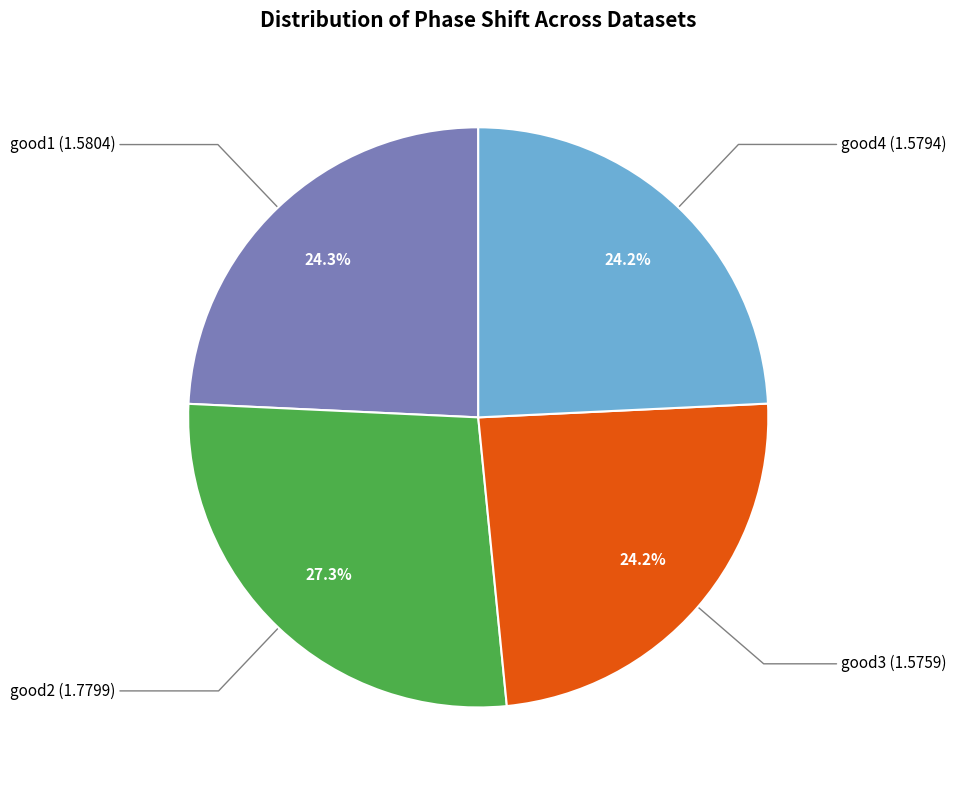

How many slices are in this pie chart?

4